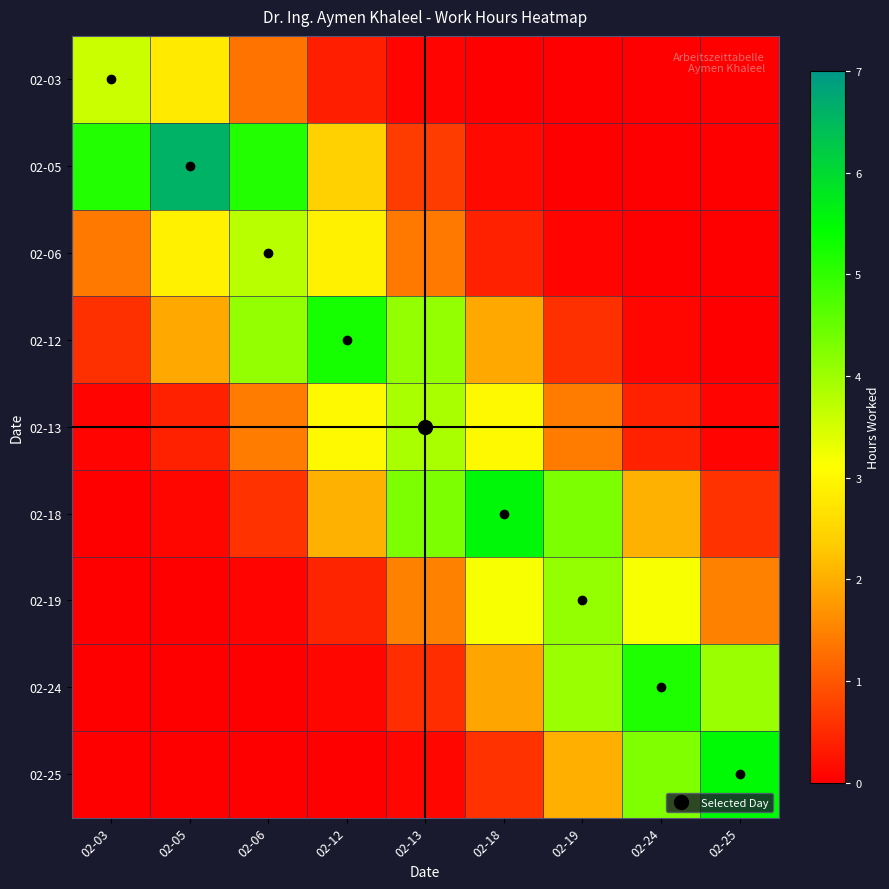

Reading left to right, transcribe all the data shown in this chart.

02-03: 02-03=3.6	02-05=2.8	02-06=1.3	02-12=0.4	02-13=0.1	02-18=0.0	02-19=0.0	02-24=0.0	02-25=0.0
02-05: 02-03=5.1	02-05=6.6	02-06=5.1	02-12=2.4	02-13=0.7	02-18=0.1	02-19=0.0	02-24=0.0	02-25=0.0
02-06: 02-03=1.4	02-05=2.9	02-06=3.8	02-12=2.9	02-13=1.4	02-18=0.4	02-19=0.1	02-24=0.0	02-25=0.0
02-12: 02-03=0.6	02-05=1.9	02-06=4.1	02-12=5.2	02-13=4.1	02-18=1.9	02-19=0.6	02-24=0.1	02-25=0.0
02-13: 02-03=0.1	02-05=0.4	02-06=1.4	02-12=3.0	02-13=3.9	02-18=3.0	02-19=1.4	02-24=0.4	02-25=0.1
02-18: 02-03=0.0	02-05=0.1	02-06=0.6	02-12=2.0	02-13=4.3	02-18=5.5	02-19=4.3	02-24=2.0	02-25=0.6
02-19: 02-03=0.0	02-05=0.0	02-06=0.1	02-12=0.4	02-13=1.5	02-18=3.2	02-19=4.1	02-24=3.2	02-25=1.5
02-24: 02-03=0.0	02-05=0.0	02-06=0.0	02-12=0.1	02-13=0.5	02-18=1.9	02-19=4.0	02-24=5.2	02-25=4.0
02-25: 02-03=0.0	02-05=0.0	02-06=0.0	02-12=0.0	02-13=0.1	02-18=0.6	02-19=2.0	02-24=4.3	02-25=5.5